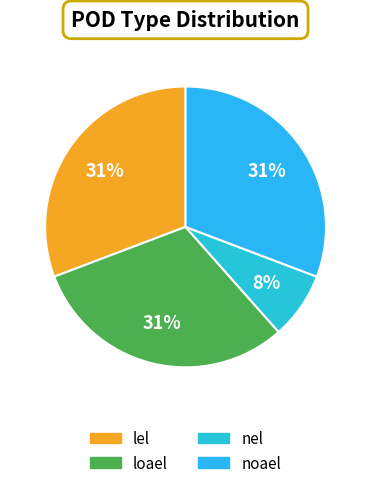

How many segments does this pie chart have?

4